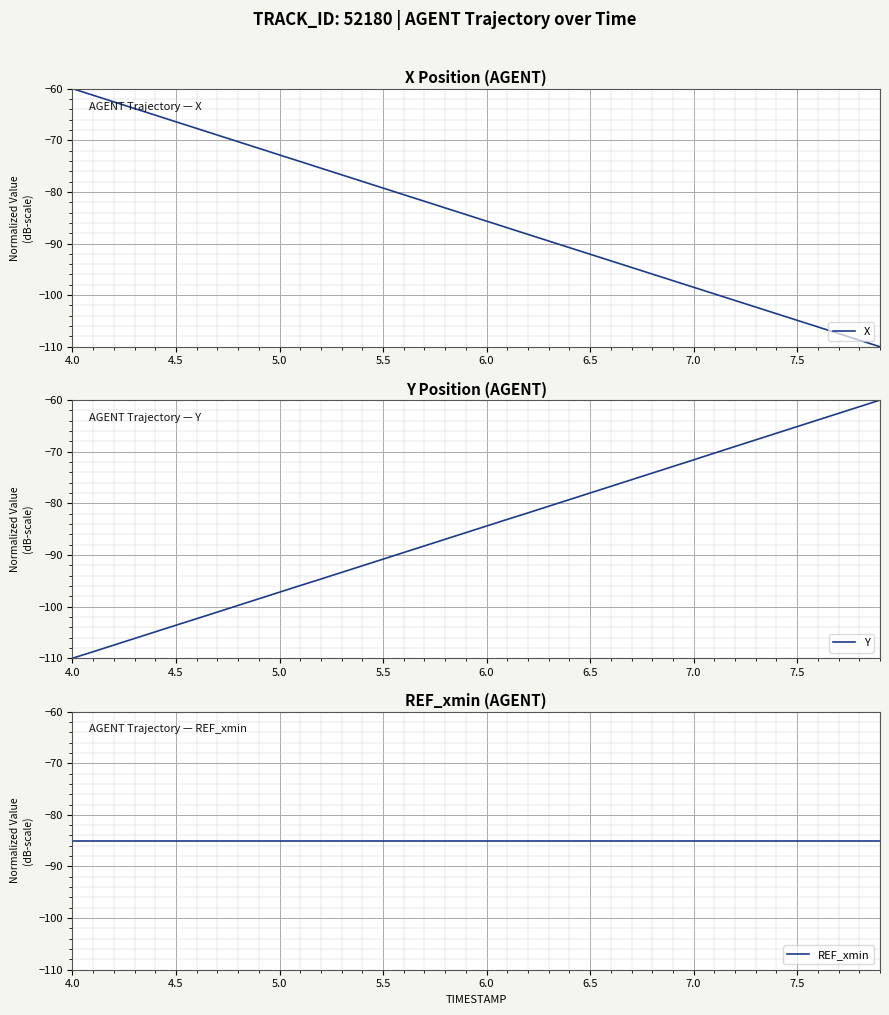

At which label does Y reach its minimum?

4.0